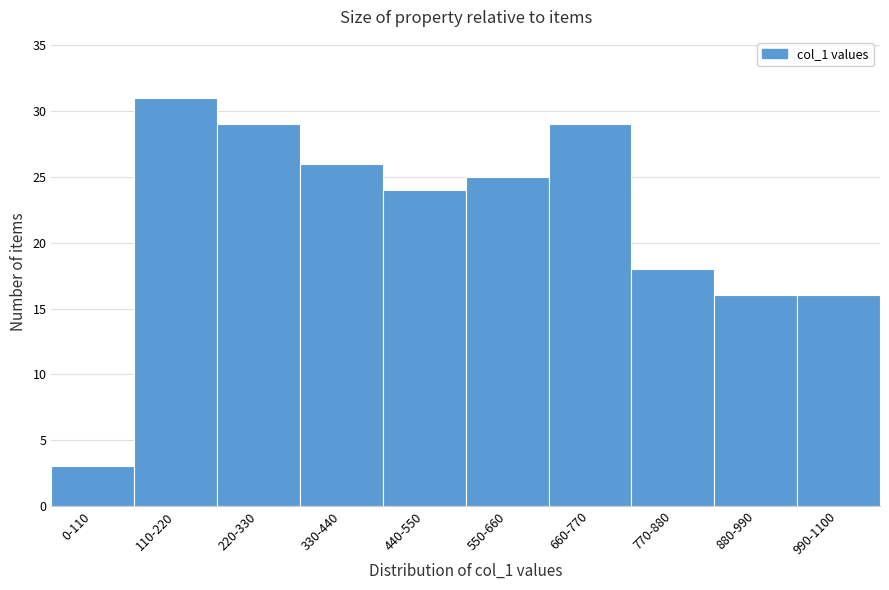

Reading left to right, transcribe all the data shown in this chart.

3	31	29	26	24	25	29	18	16	16